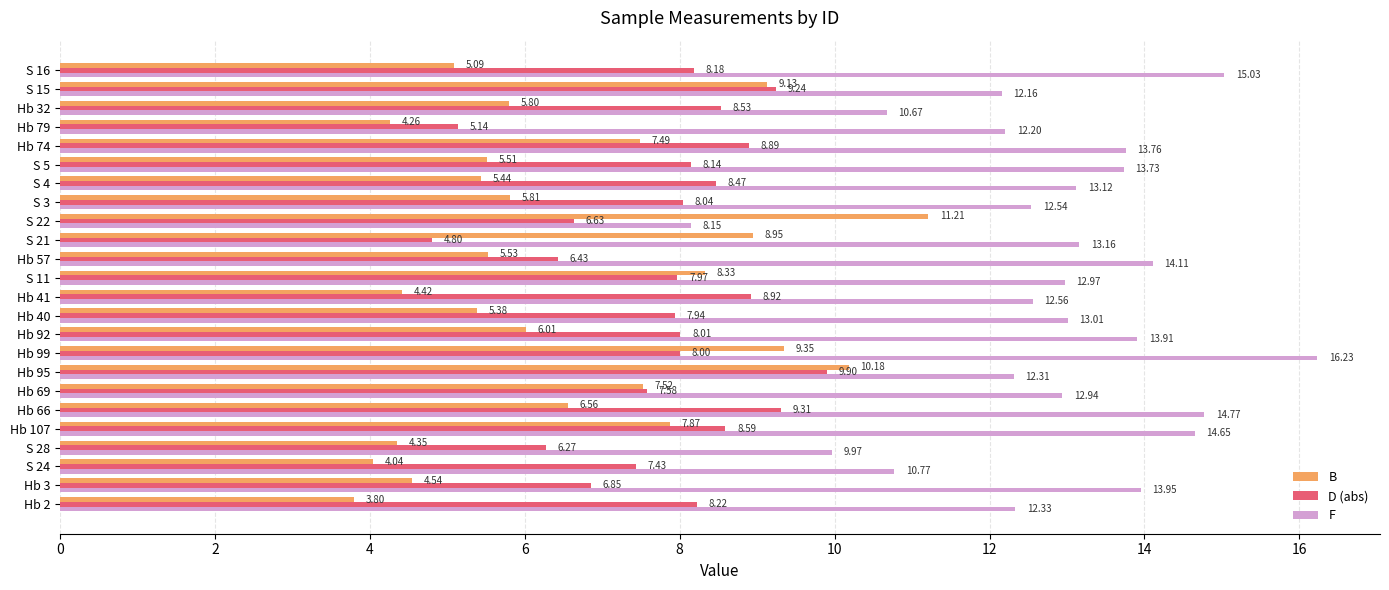

Is the value of D (abs) at S 4 greater than the value of F at Hb 107?

No